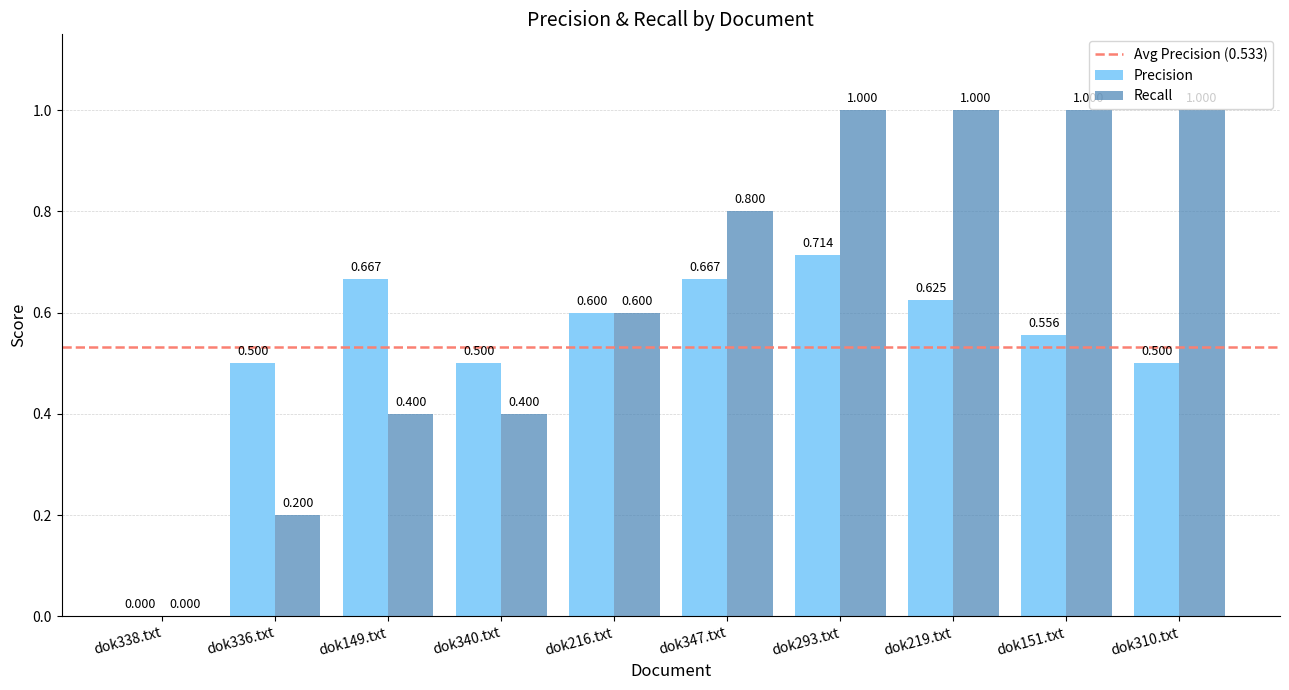

Which series has the largest range (max minus min)?

Recall